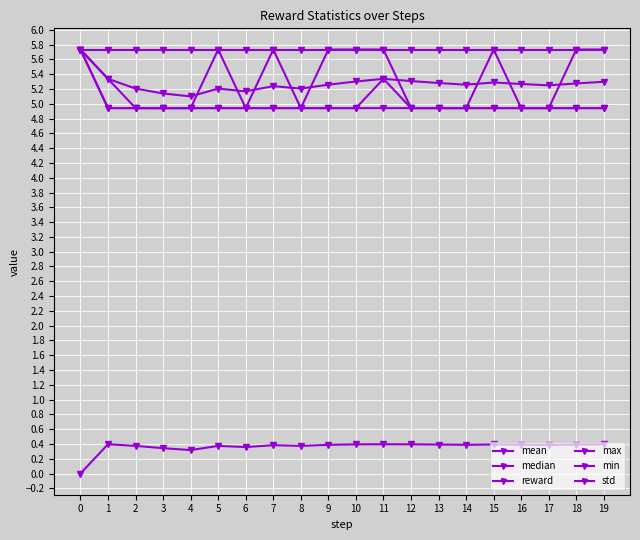

How many data points does each series have?

20